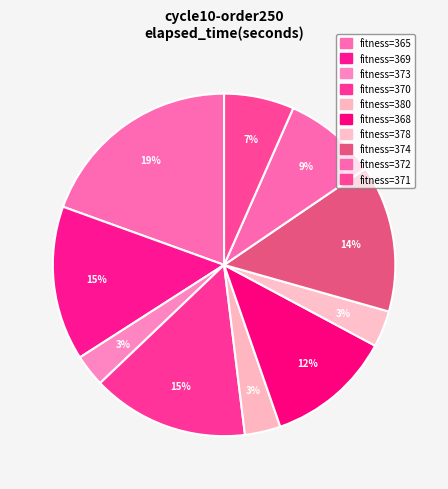

How many segments does this pie chart have?

10